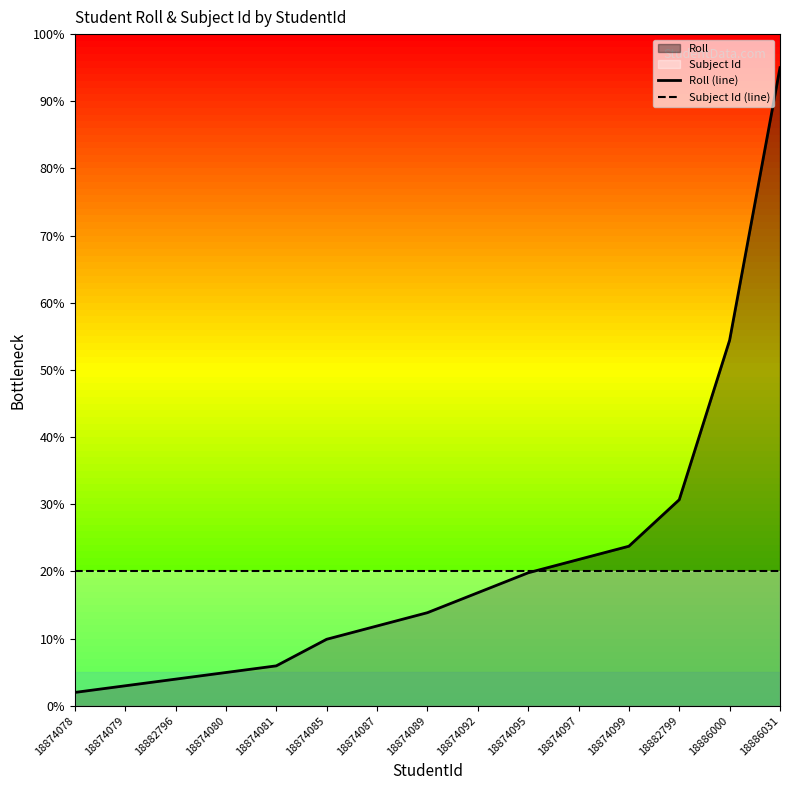

How many values in the Roll (line) series exceed 13?

8